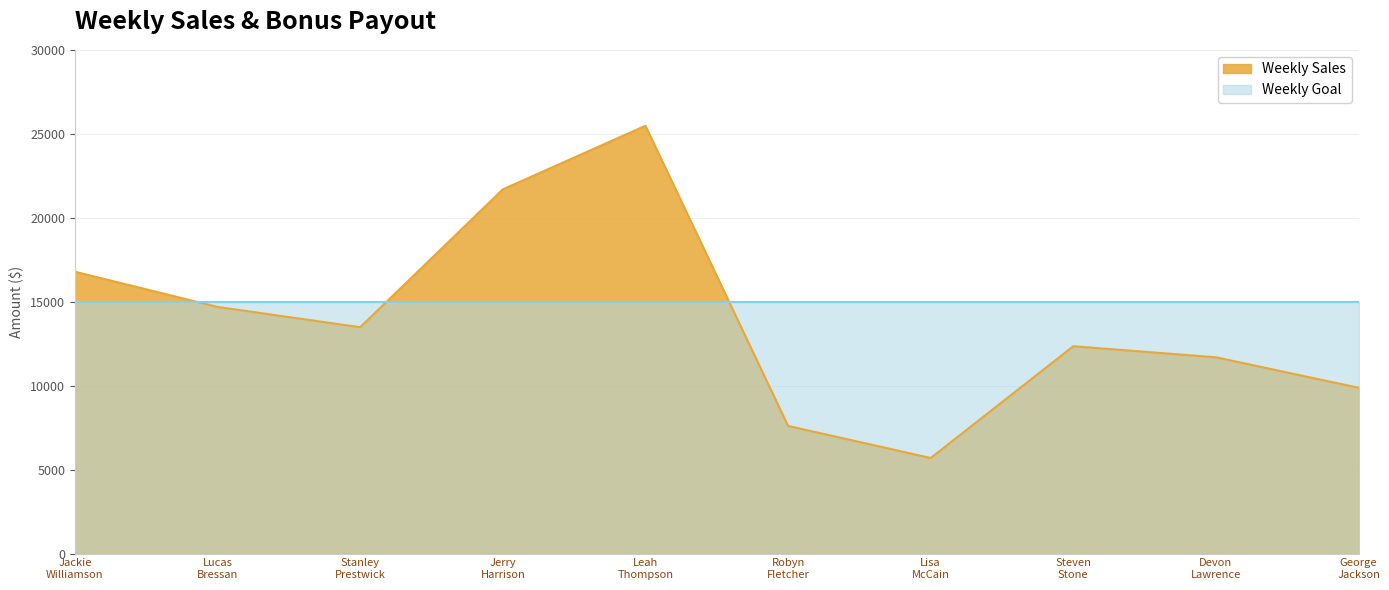

What is the difference between the second highest and second lowest values?

14089.5